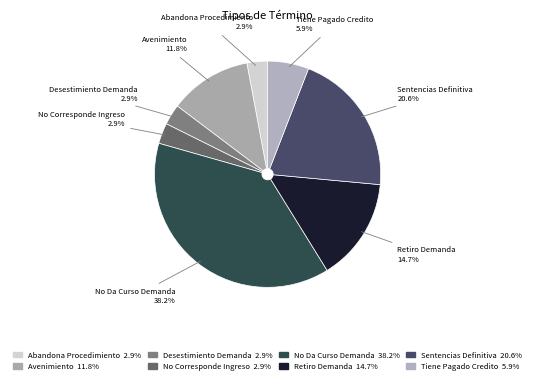

True or false: Tiene Pagado Credito accounts for 6% of the total.

True